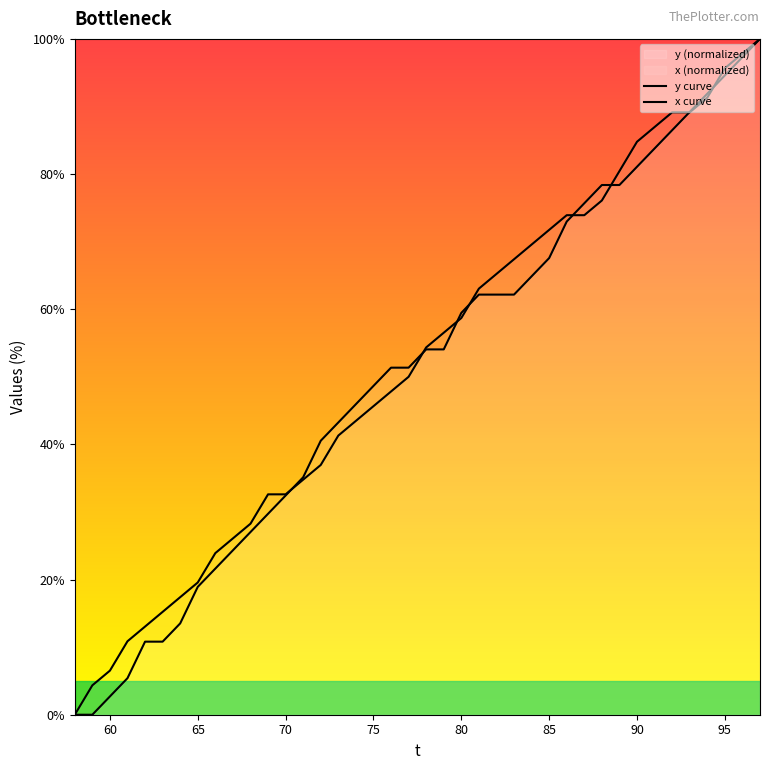

How many lines are shown in the chart?

2